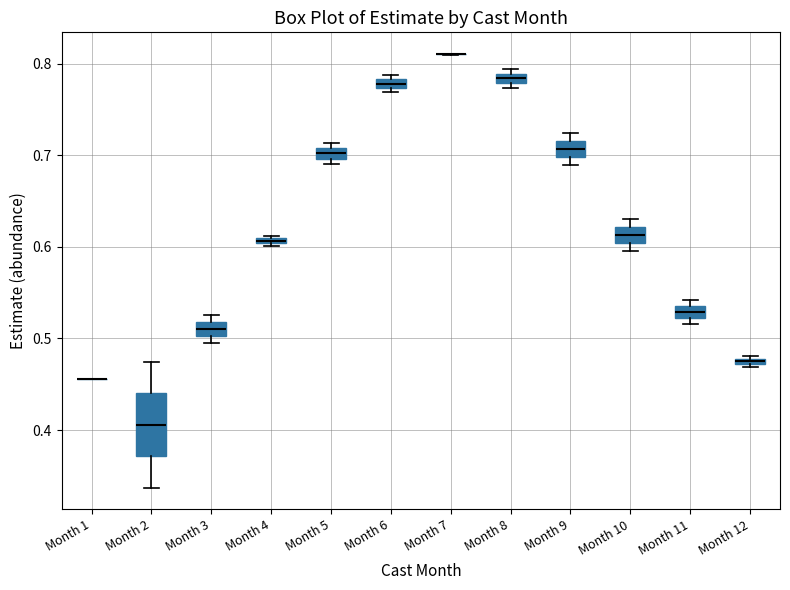

Comparing the boxes themselves (not the whiskers), which one is the tallest?

Month 2